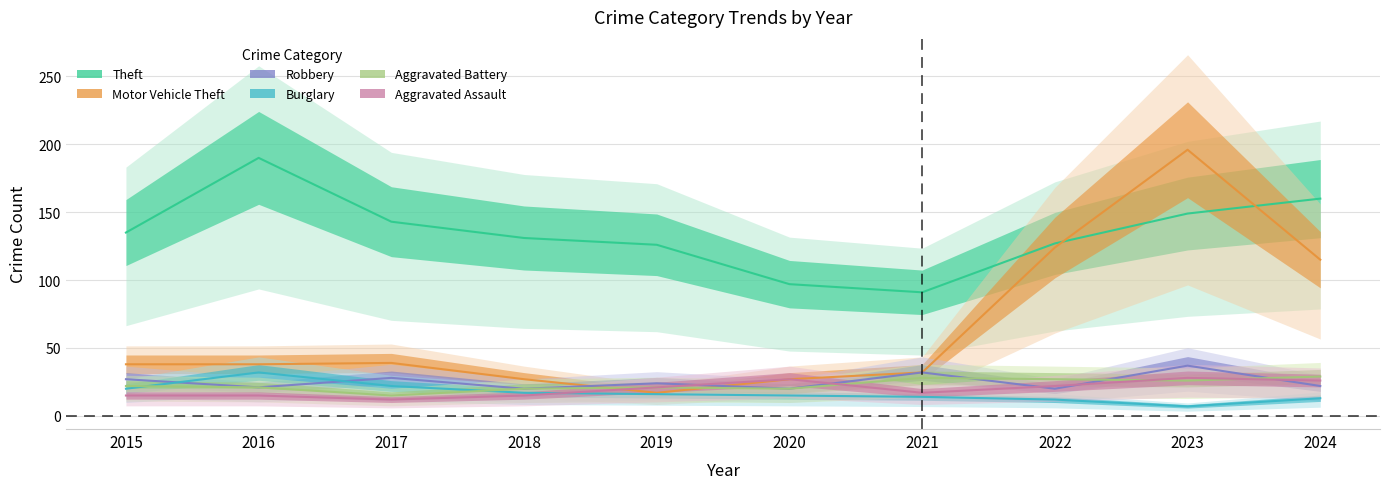

In Aggravated Assault, how many points are lower than both neighbors (excluding endpoints)?

2